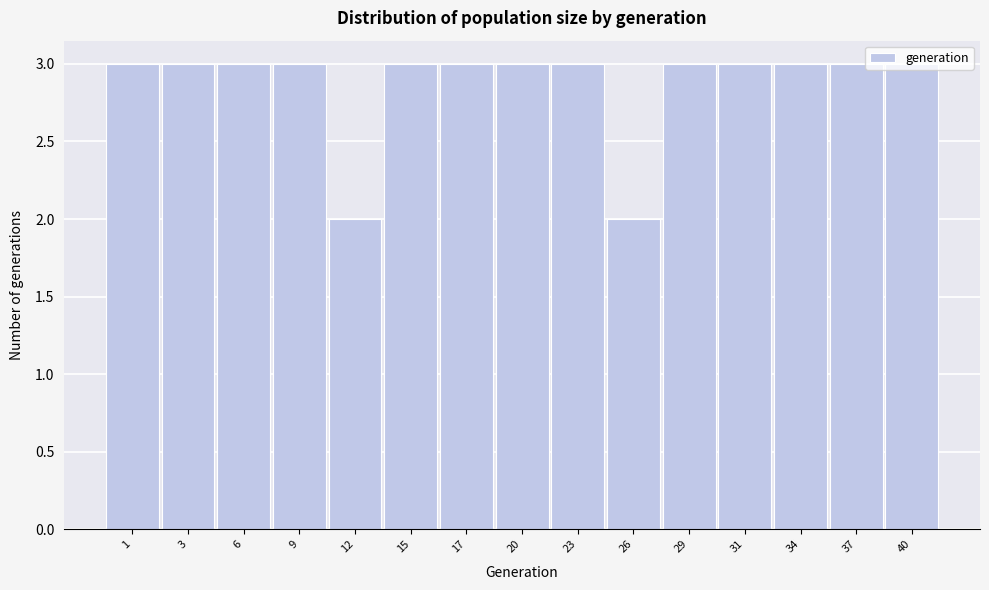

What is the value of the 12th bar from the left?

3